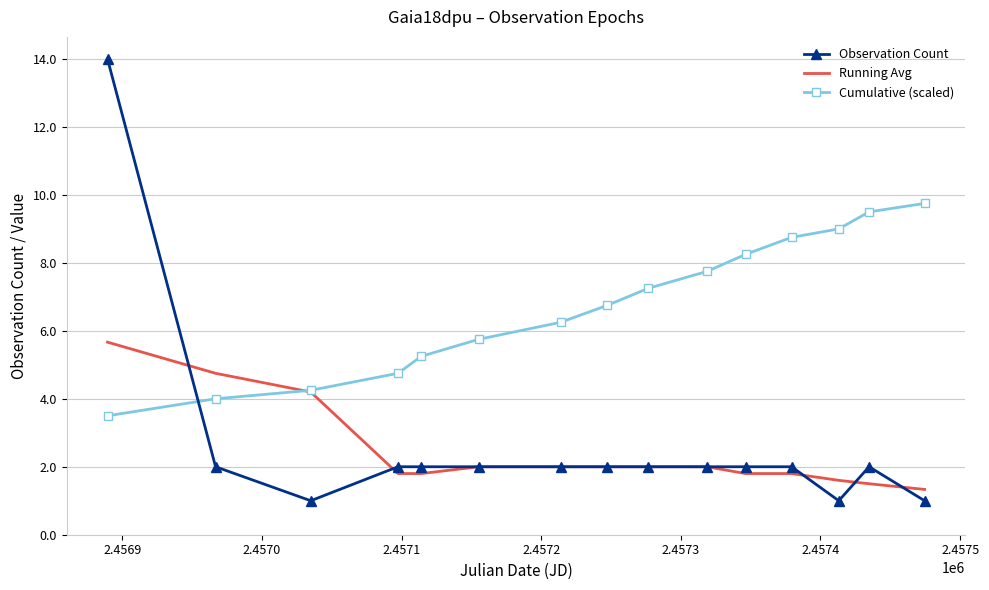

What is the minimum value shown in the chart?

1.0